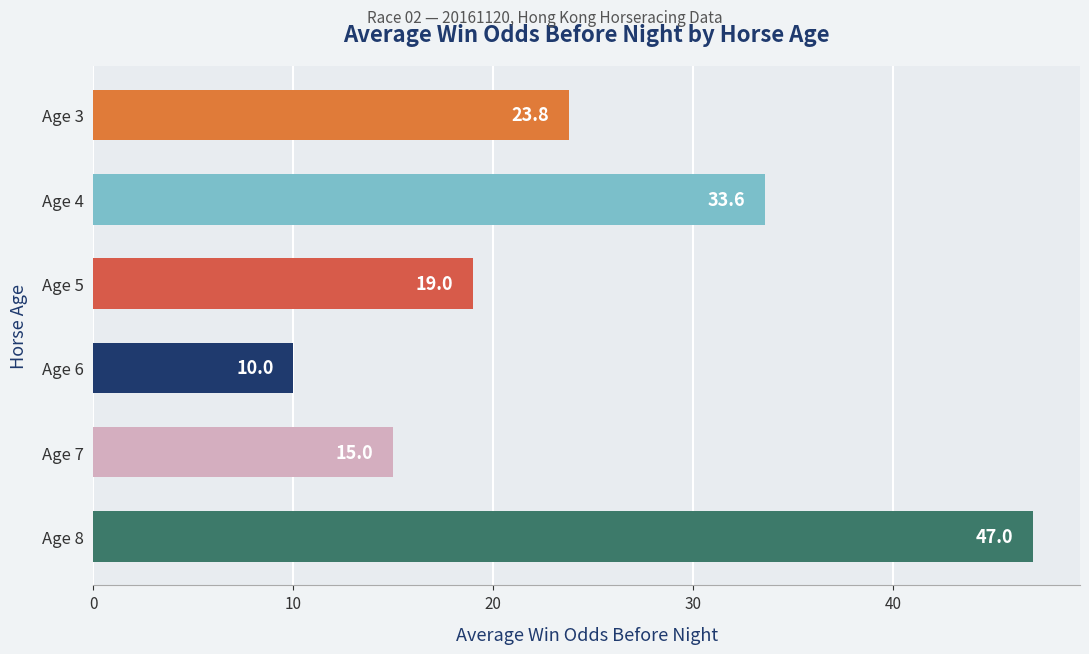

Reading top to bottom, extract all data points from this chart.

23.8	33.6	19.0	10.0	15.0	47.0